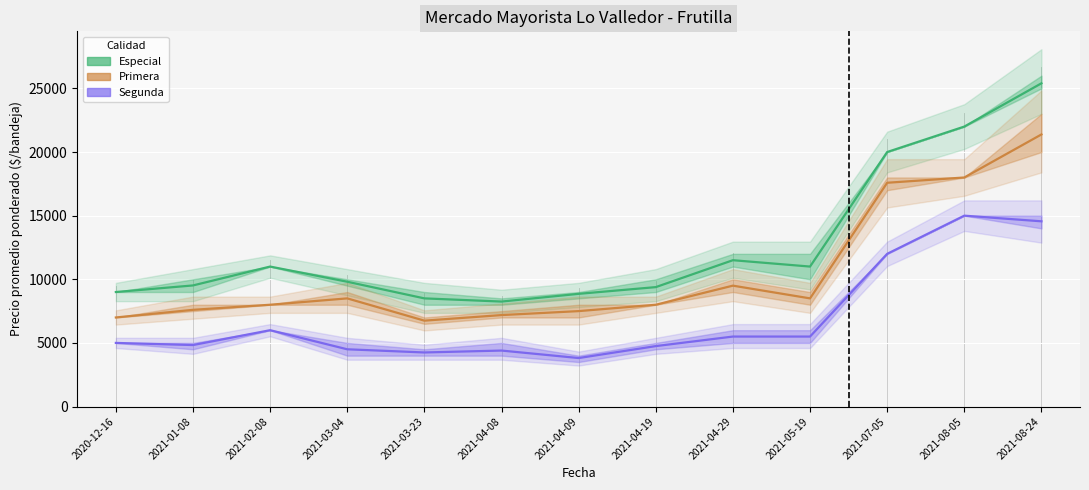

How many lines are shown in the chart?

3